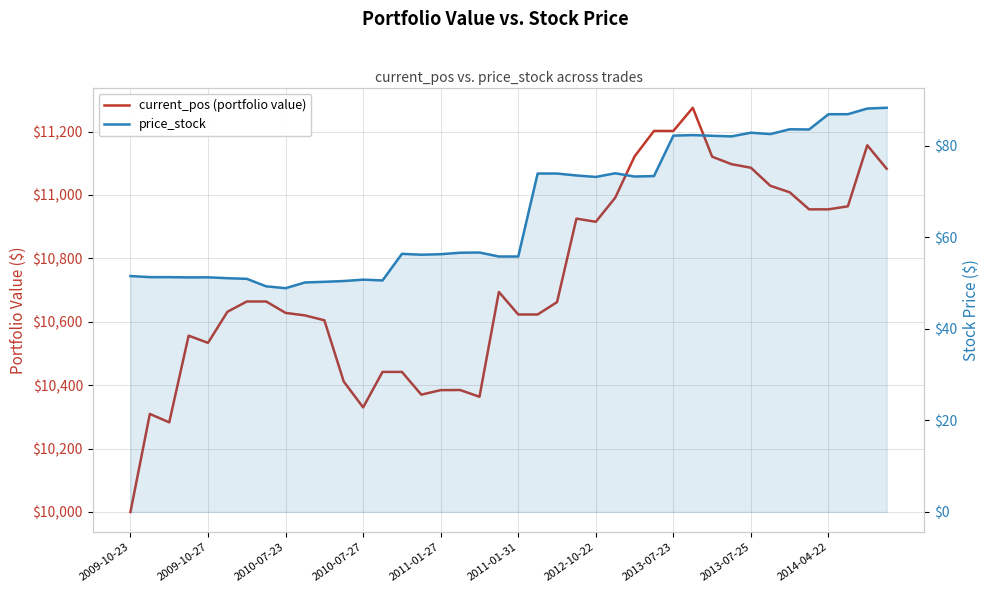

Which category has the highest value in the price_stock series?

39